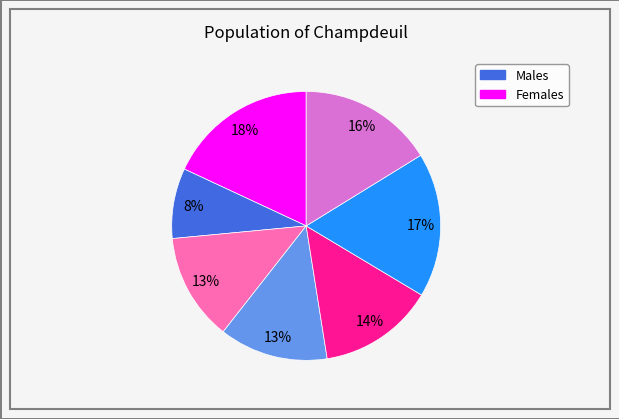

How many segments does this pie chart have?

7